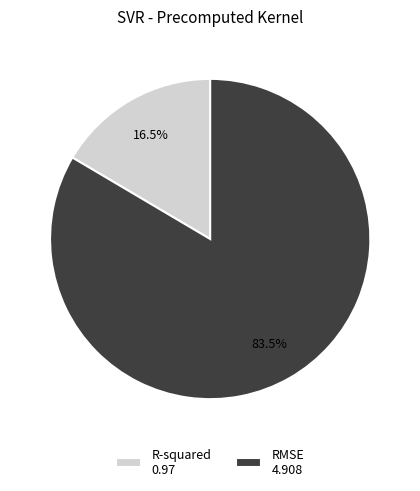

To the nearest percent, what is the average slice percentage?

50%